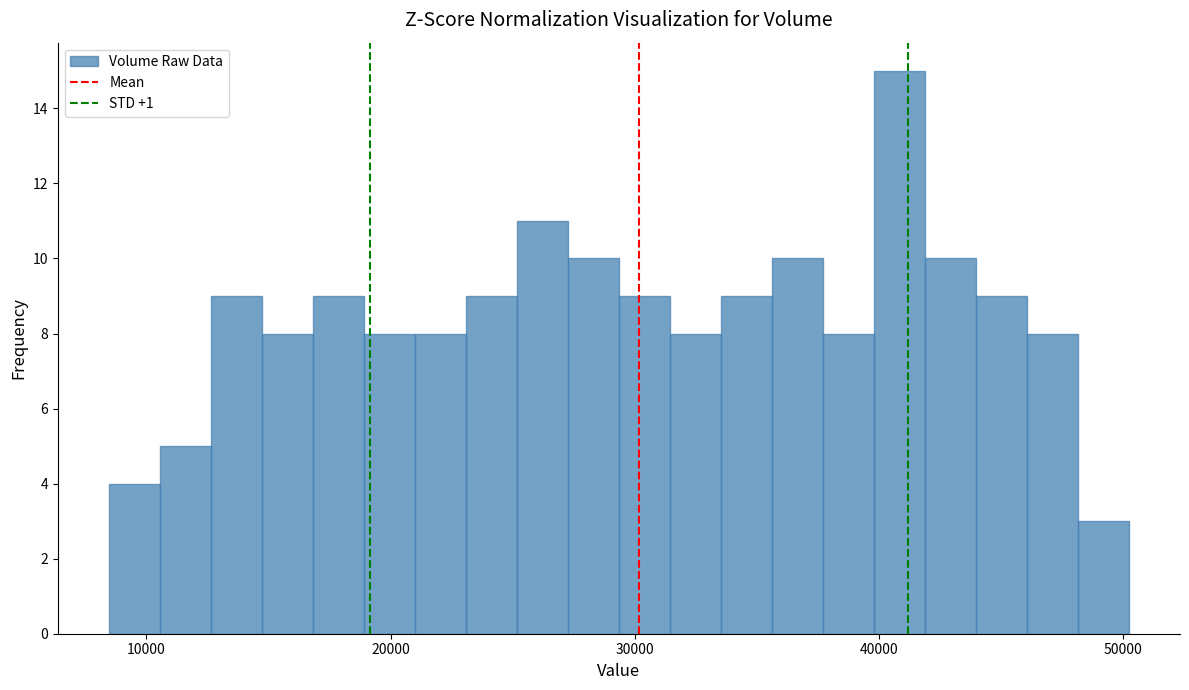

Around what value on the x-axis is the tallest bar? Give the approximate position of its centre, as read against the axis.

41000